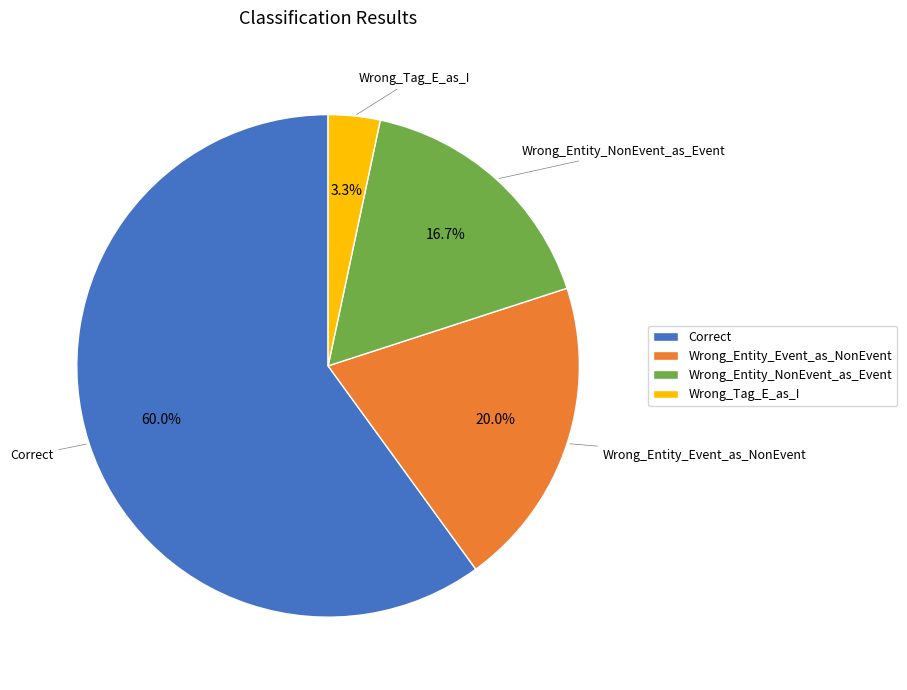

Is the sum of Wrong_Entity_Event_as_NonEvent and Wrong_Entity_NonEvent_as_Event greater than half?

No